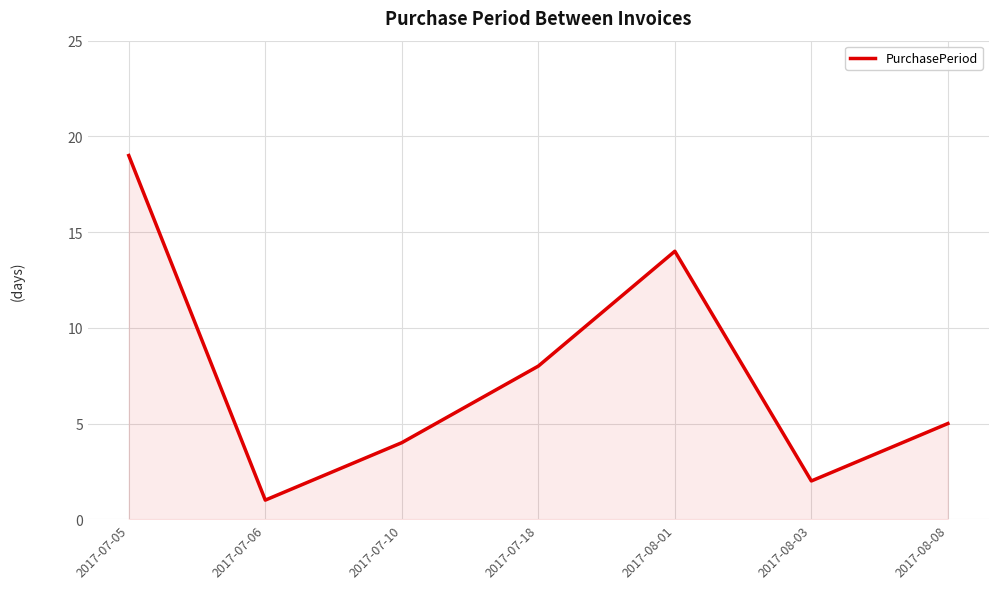

How many values are below 5?

3